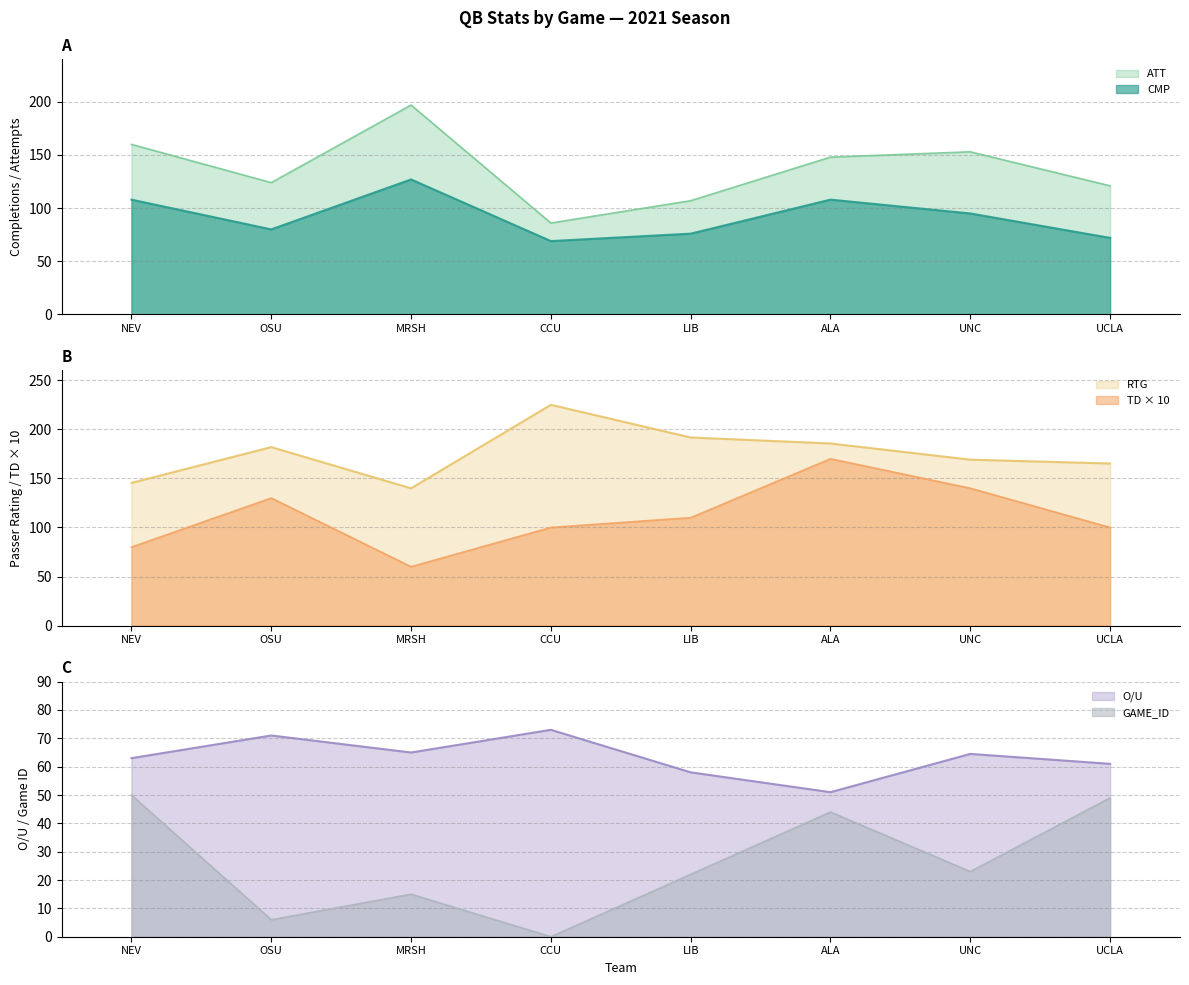

What is the maximum value shown in the chart?

225.0